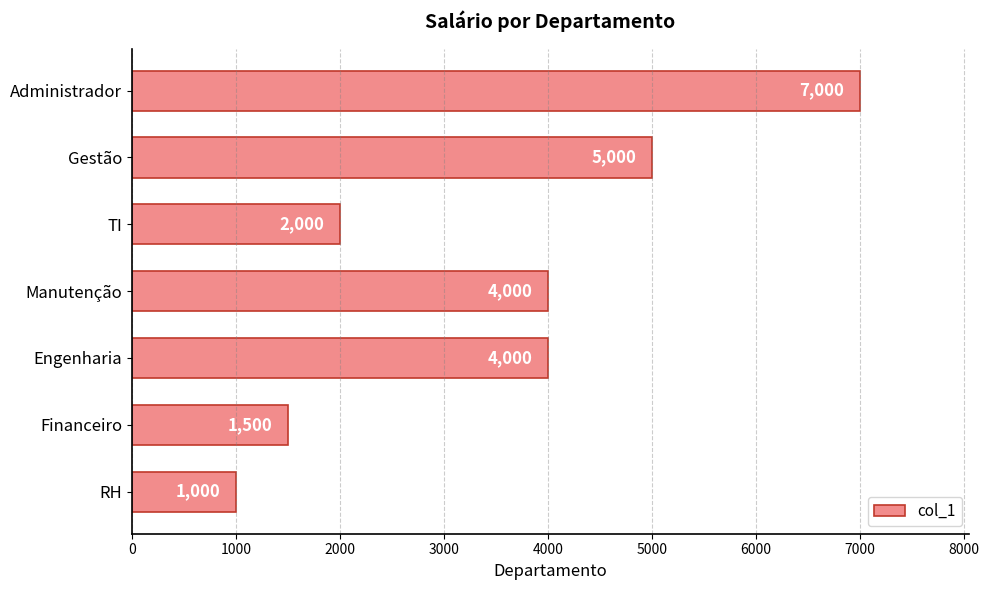

What value does the data have at Manutenção, to the nearest 10?

4000